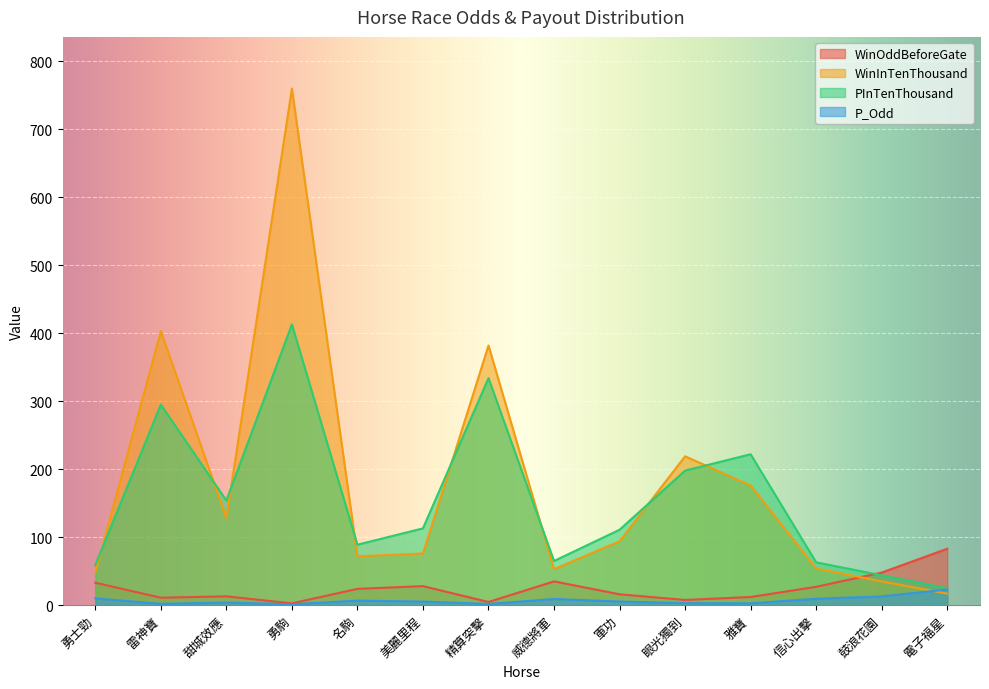

What is the spread (max minus min) of values at 名駒?

82.3